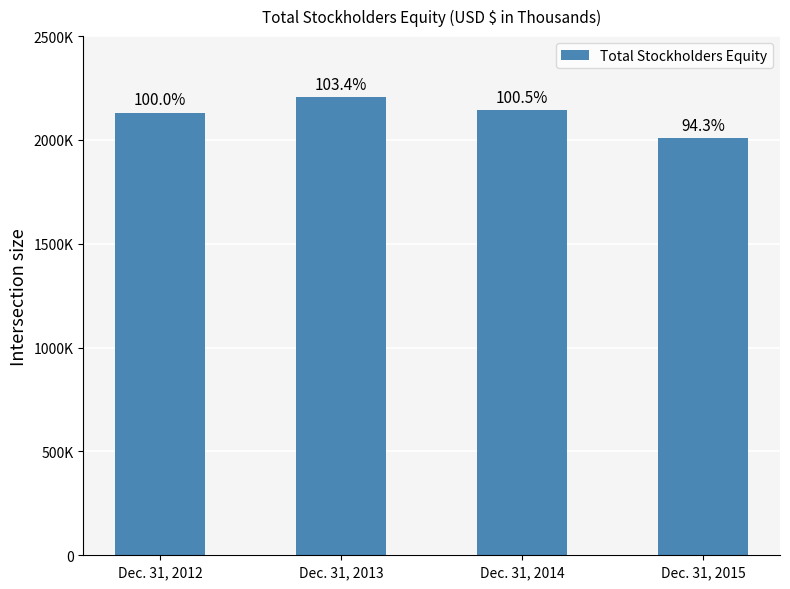

What is the difference between the maximum and minimum values?

195414